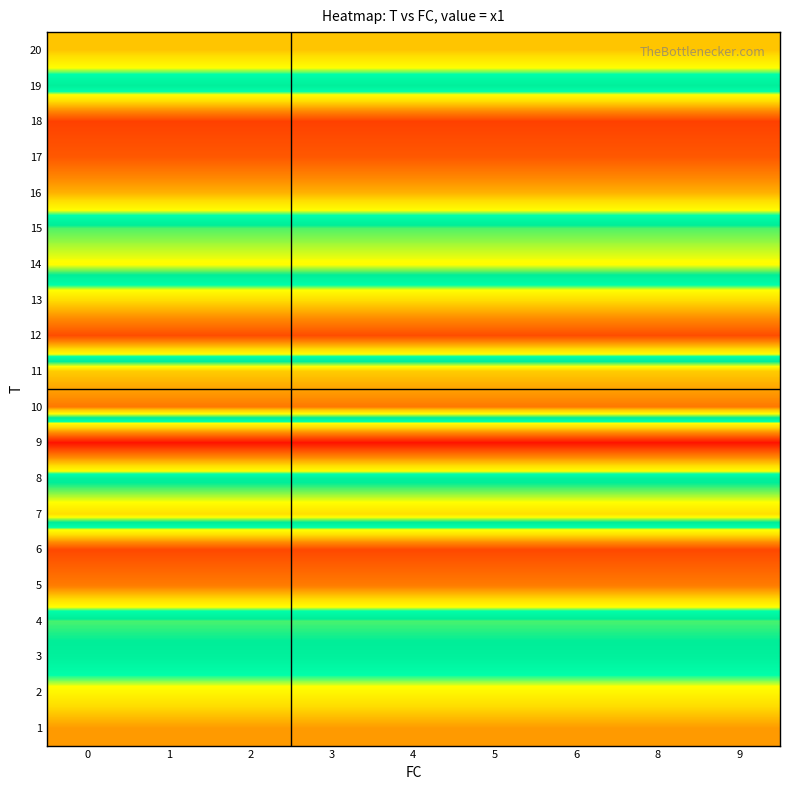

True or false: row_0 has a value of 7.3 at 8.

False